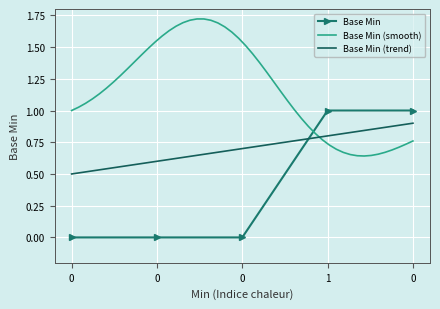

What is the greatest value displayed?

1